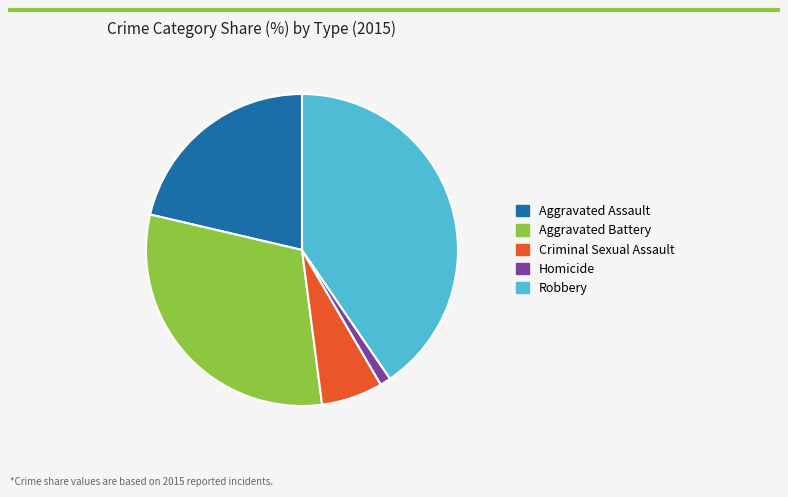

What is the smallest slice in the pie chart?

Homicide